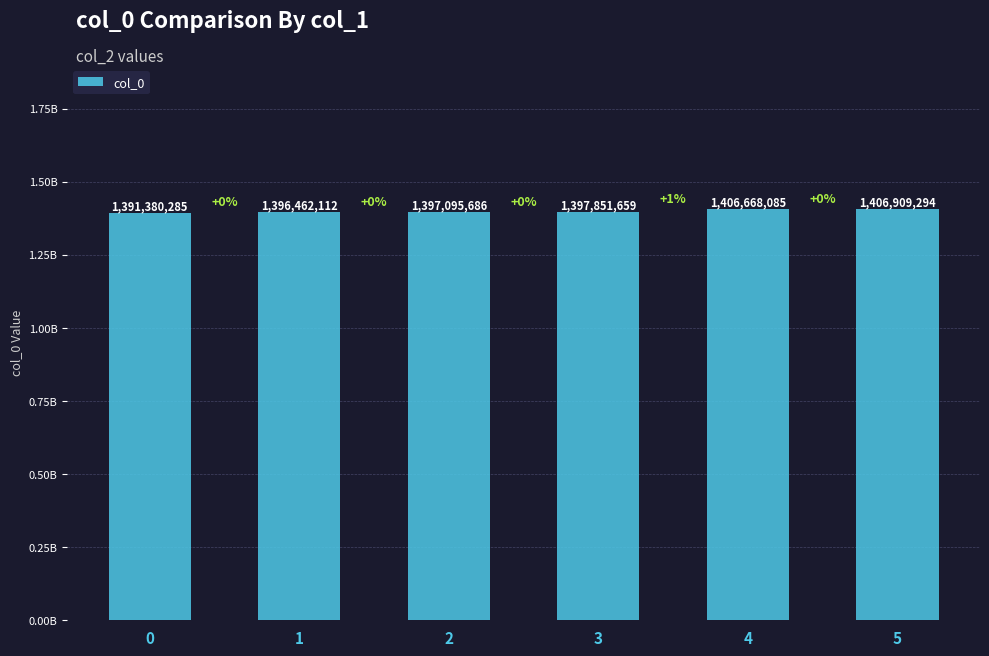

The chart shows a value of 1406668085 at 4. True or false?

True